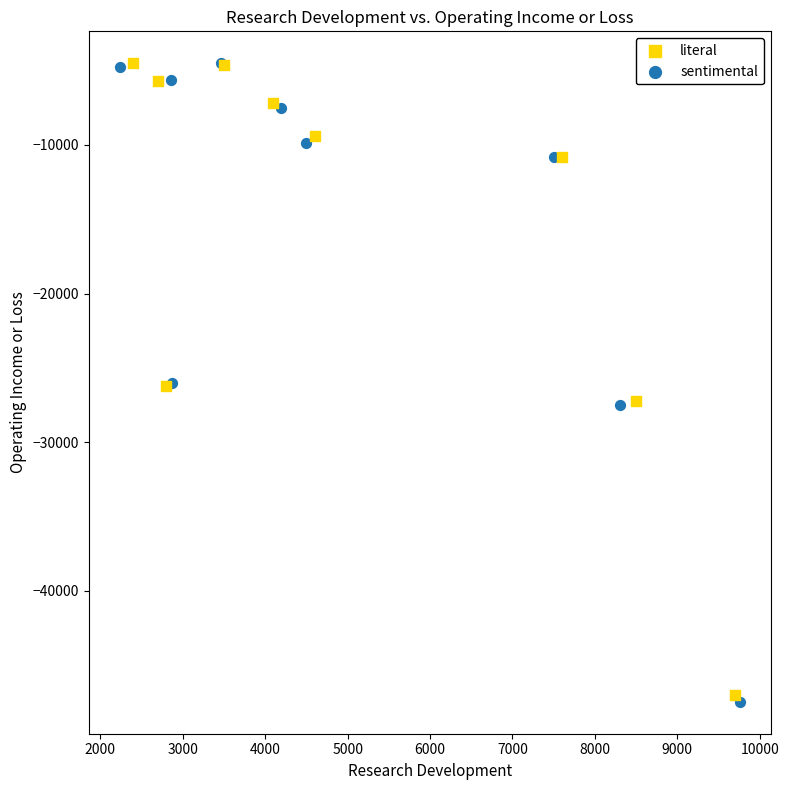

What are all the series names shown in the legend?

literal, sentimental